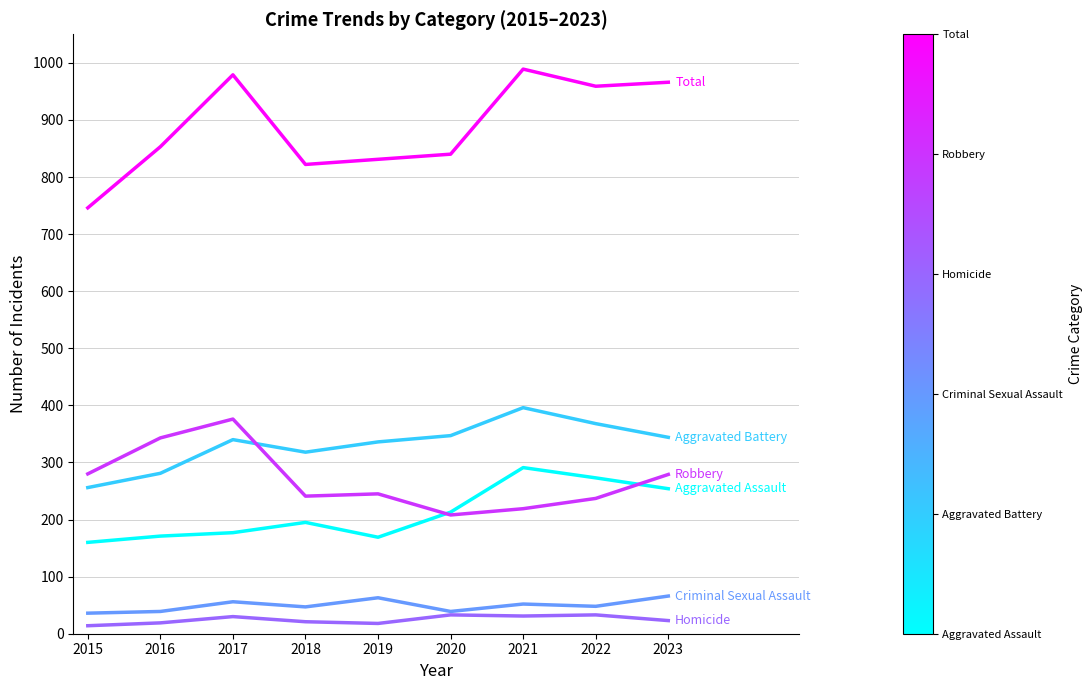

What is the maximum value shown in the chart?

989